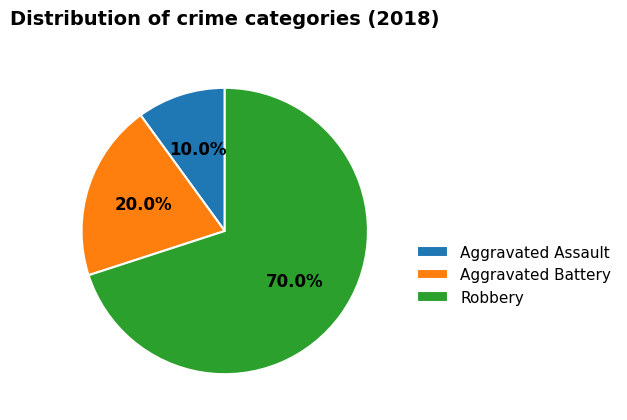

Rank the categories by value from lowest to highest.

Aggravated Assault, Aggravated Battery, Robbery